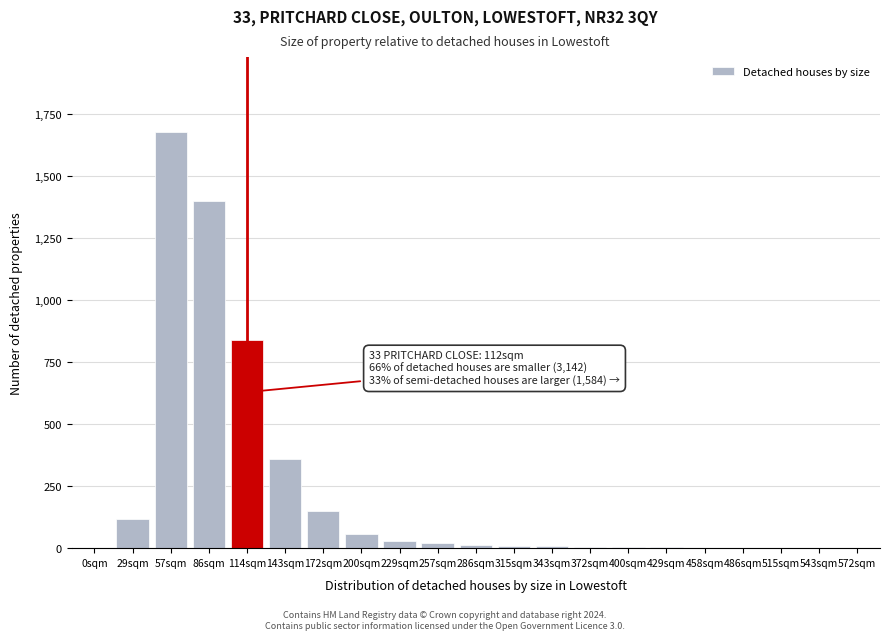

At which category does the chart reach its peak across all series?

57sqm